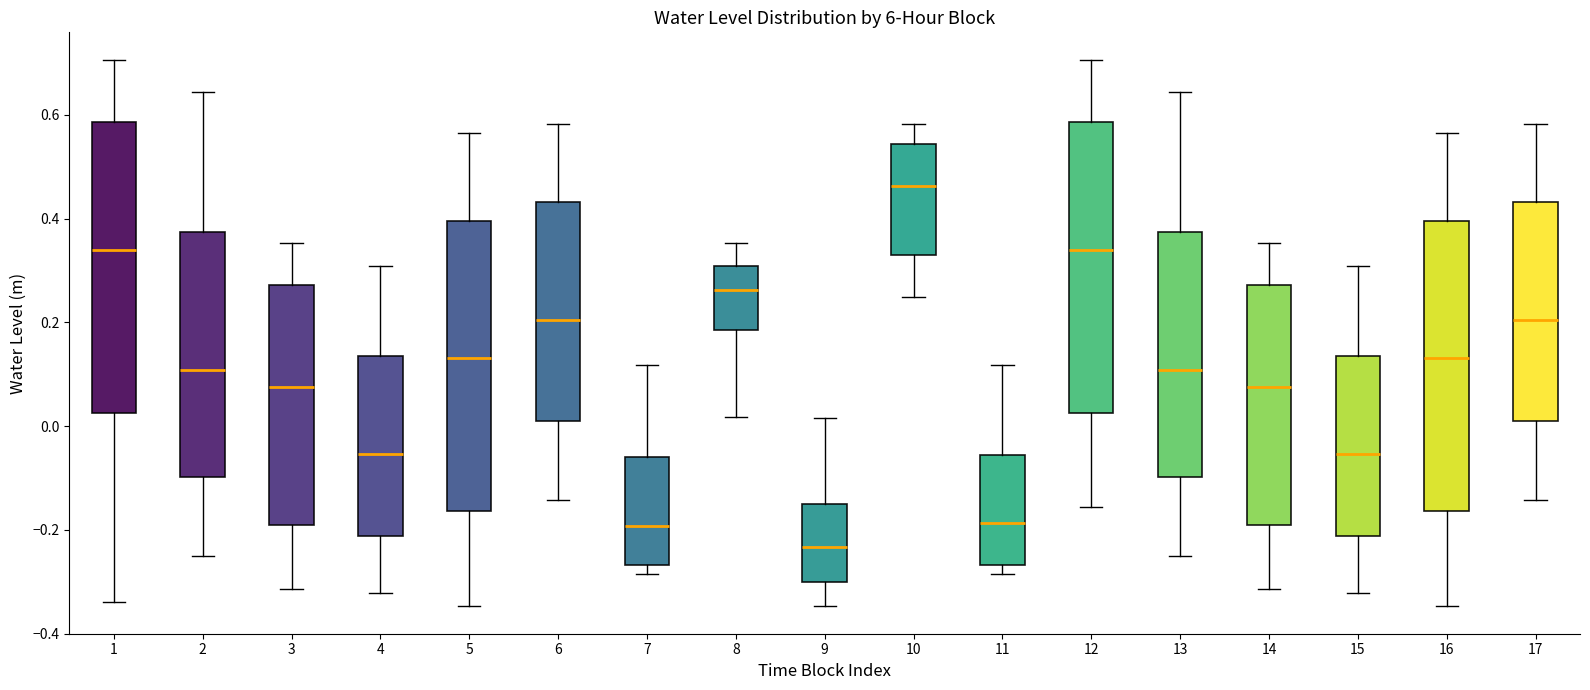

Reading left to right, read every box against the y-axis: the position of its median line, the range the box covers, and the ends of its whiskers. The values are not printed on the chart, so give them approximately, as read against the axis.

1: median 0.34, box 0.02 to 0.58, whiskers -0.34 to 0.70
2: median 0.10, box -0.10 to 0.38, whiskers -0.26 to 0.64
3: median 0.08, box -0.20 to 0.28, whiskers -0.32 to 0.36
4: median -0.06, box -0.22 to 0.14, whiskers -0.32 to 0.30
5: median 0.14, box -0.16 to 0.40, whiskers -0.34 to 0.56
6: median 0.20, box 0.00 to 0.44, whiskers -0.14 to 0.58
7: median -0.20, box -0.26 to -0.06, whiskers -0.28 to 0.12
8: median 0.26, box 0.18 to 0.30, whiskers 0.02 to 0.36
9: median -0.24, box -0.30 to -0.16, whiskers -0.34 to 0.02
10: median 0.46, box 0.34 to 0.54, whiskers 0.24 to 0.58
11: median -0.18, box -0.26 to -0.06, whiskers -0.28 to 0.12
12: median 0.34, box 0.02 to 0.58, whiskers -0.16 to 0.70
13: median 0.10, box -0.10 to 0.38, whiskers -0.26 to 0.64
14: median 0.08, box -0.20 to 0.28, whiskers -0.32 to 0.36
15: median -0.06, box -0.22 to 0.14, whiskers -0.32 to 0.30
16: median 0.14, box -0.16 to 0.40, whiskers -0.34 to 0.56
17: median 0.20, box 0.00 to 0.44, whiskers -0.14 to 0.58